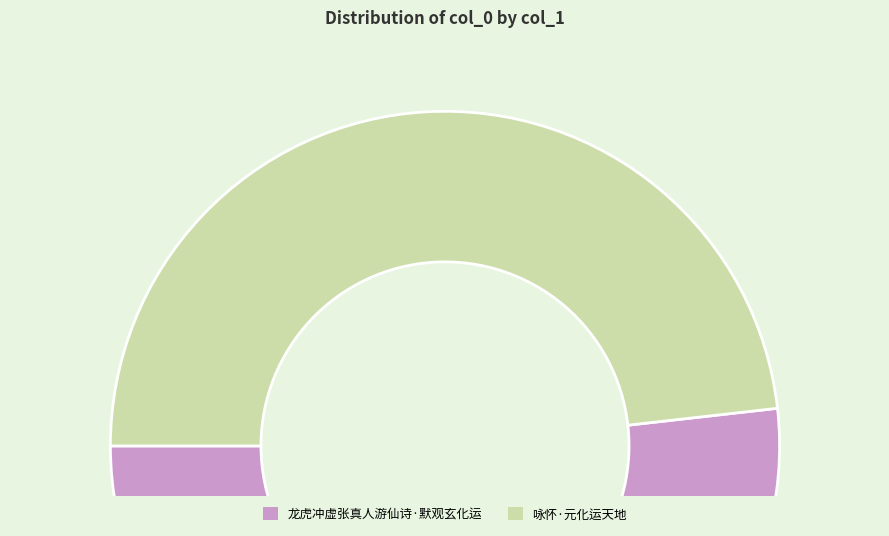

Rank the categories by value from highest to lowest.

龙虎冲虚张真人游仙诗·默观玄化运, 咏怀·元化运天地